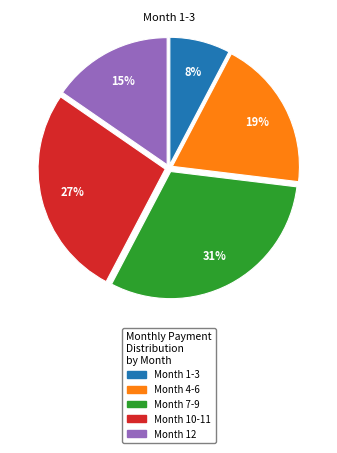

To the nearest percent, what portion does Month 4-6 represent?

19%